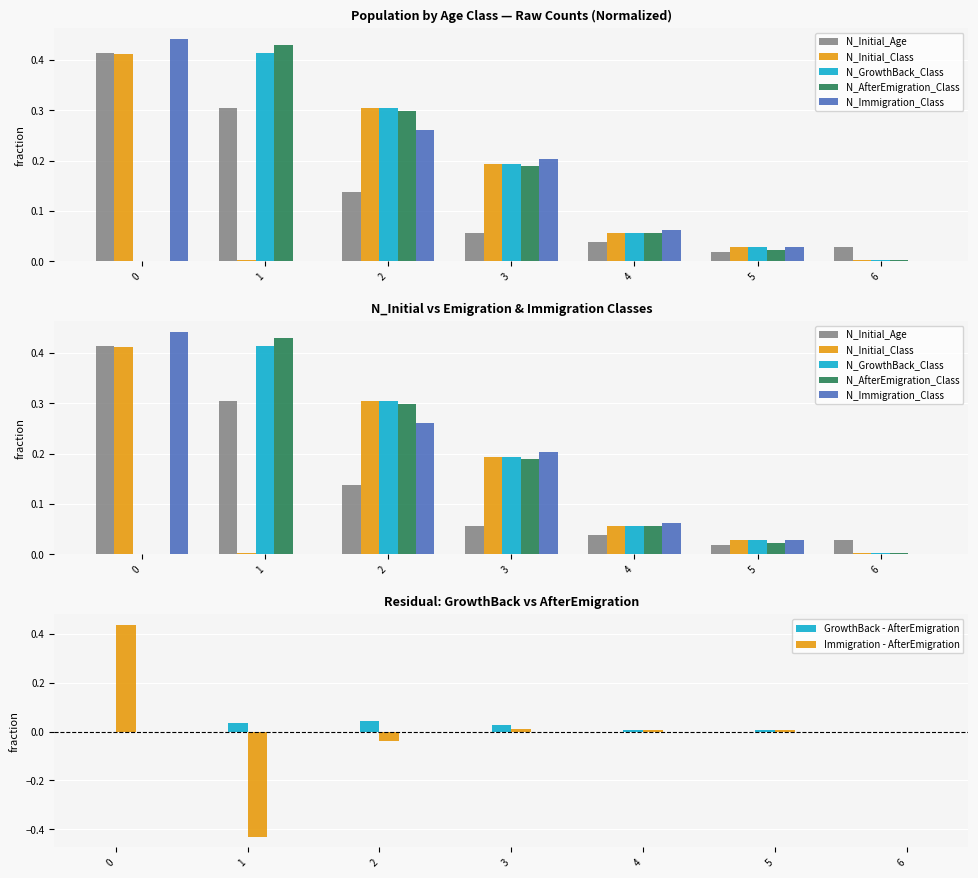

The value of Immigration - AfterEmigration at 0 is 0.6. True or false?

False